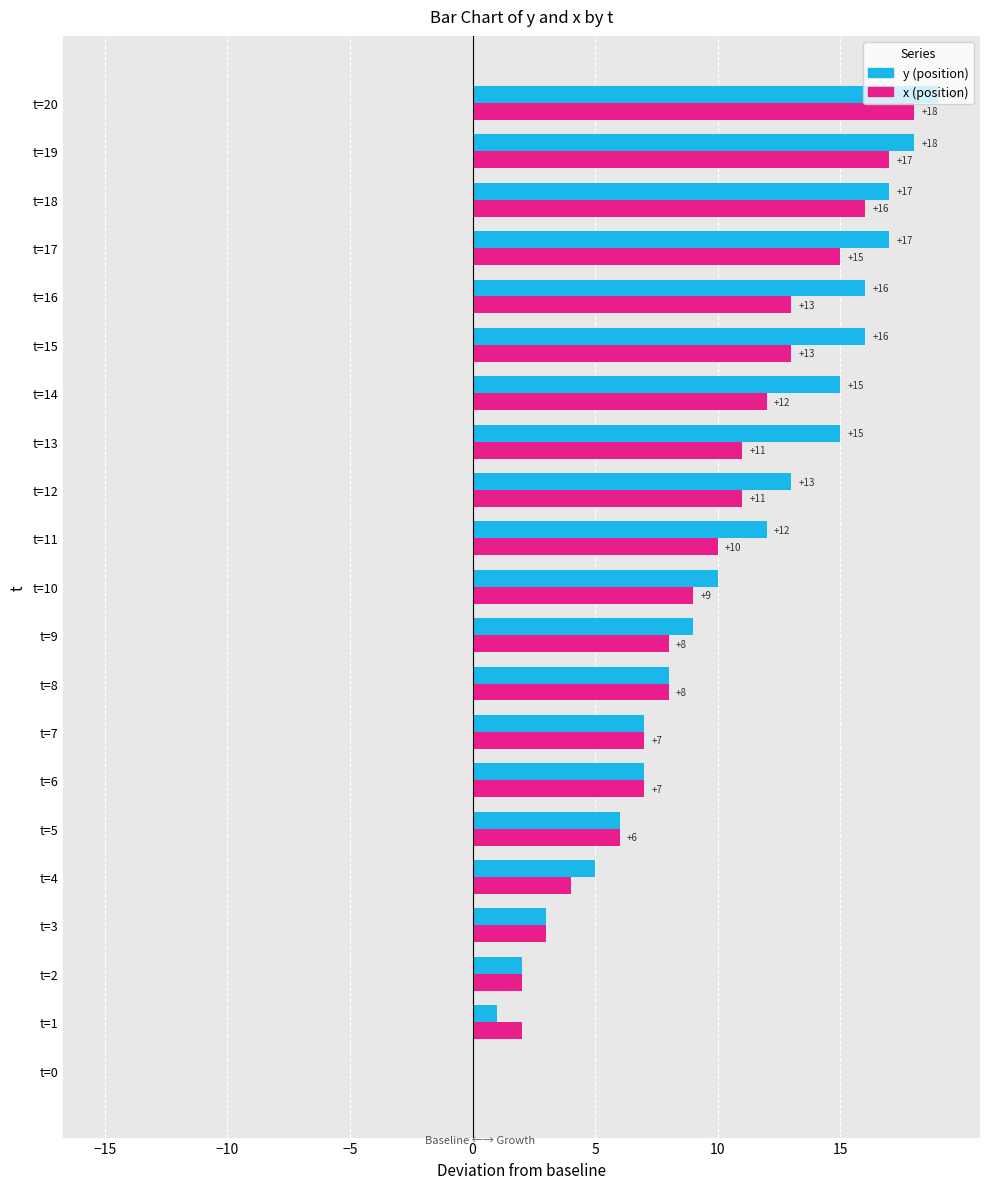

At which category does the chart reach its peak across all series?

t=20